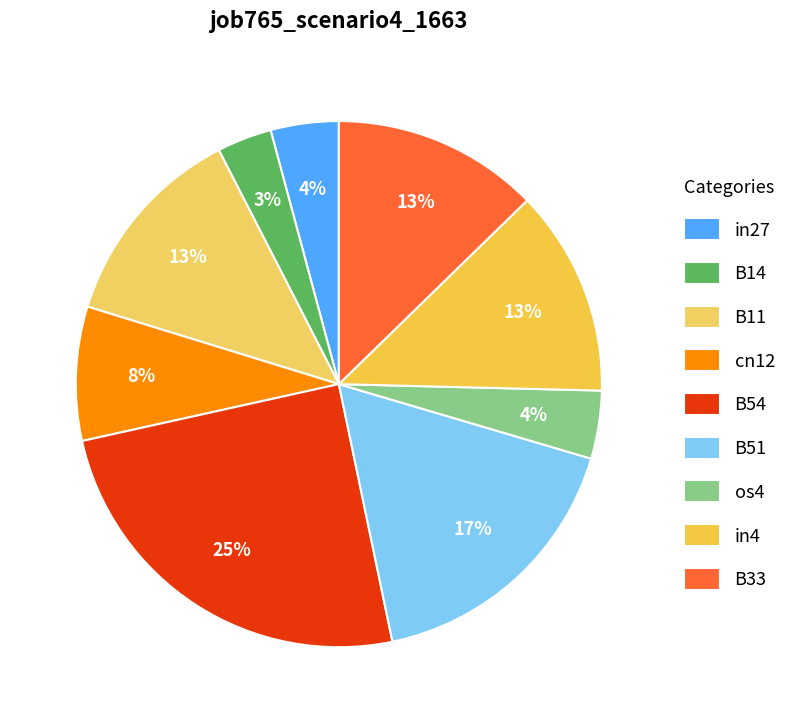

To the nearest percent, what portion does B11 represent?

13%